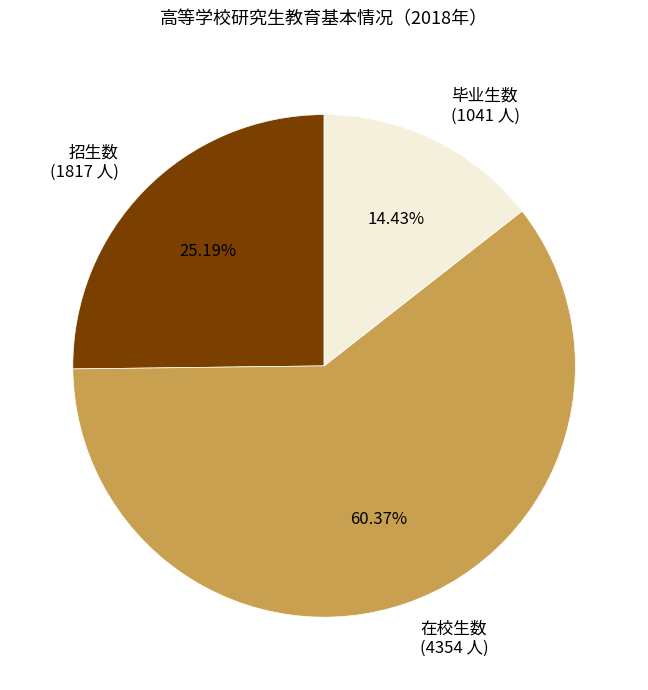

True or false: 毕业生数 accounts for 14% of the total.

True